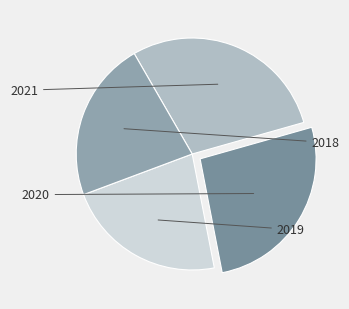

Rank the categories by value from lowest to highest.

2019, 2018, 2020, 2021